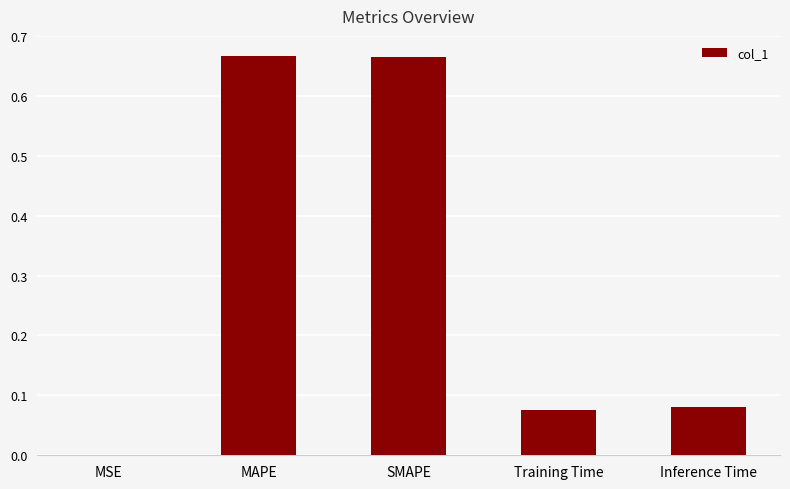

Which has a higher value, Training Time or SMAPE?

SMAPE